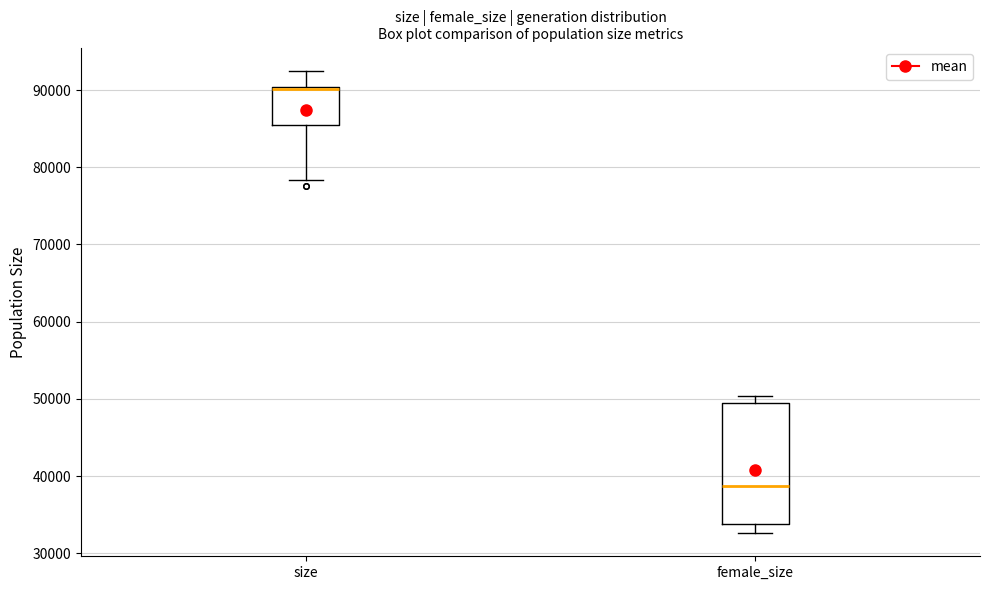

Reading left to right, transcribe this box plot: for each box, give where its median line is, the range the box spans, and where its two whiskers end, as read against the y-axis. The values are not printed on the chart, so give them approximately, as read against the axis.

size: median 90000 (just below the box's upper edge), box 86000 to 90000, whiskers 78000 to 93000
female_size: median 39000, box 34000 to 49000, whiskers 33000 to 50000